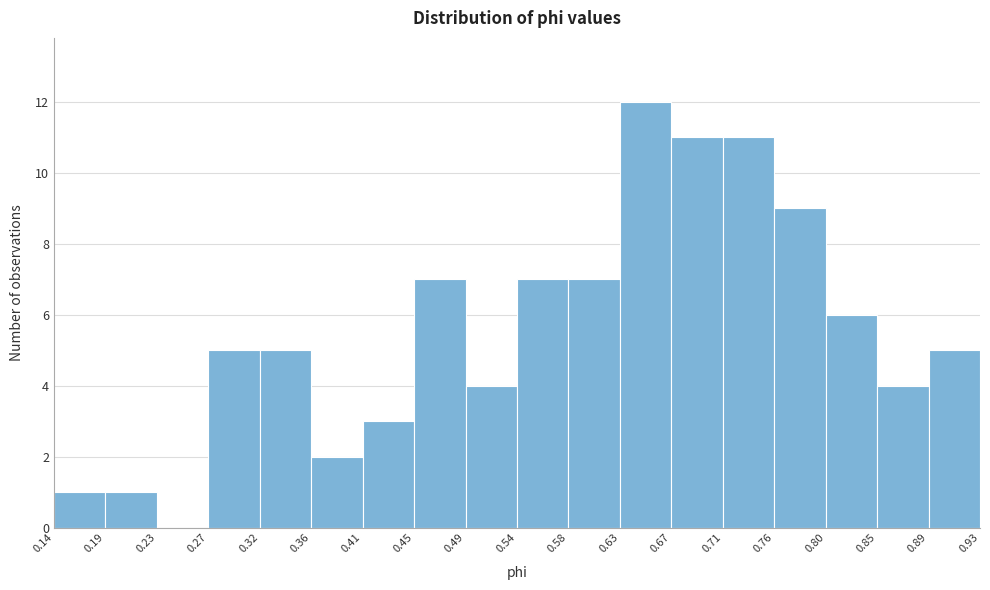

Reading left to right, list every bar in this chart as the range it spans on the x-axis followed by its height. The values are not printed on the chart, so give them approximately, as read against the axis.

0.14 to 0.19: 1
0.19 to 0.23: 1
0.23 to 0.27: 0
0.27 to 0.32: 5
0.32 to 0.36: 5
0.36 to 0.41: 2
0.41 to 0.45: 3
0.45 to 0.49: 7
0.49 to 0.54: 4
0.54 to 0.58: 7
0.58 to 0.63: 7
0.63 to 0.67: 12
0.67 to 0.71: 11
0.71 to 0.76: 11
0.76 to 0.80: 9
0.80 to 0.85: 6
0.85 to 0.89: 4
0.89 to 0.93: 5